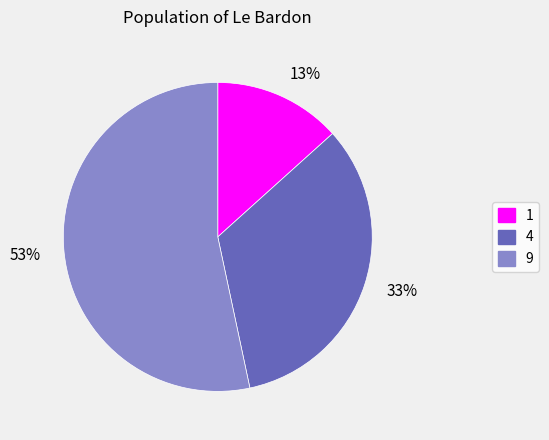

What is the largest slice in the pie chart?

53%